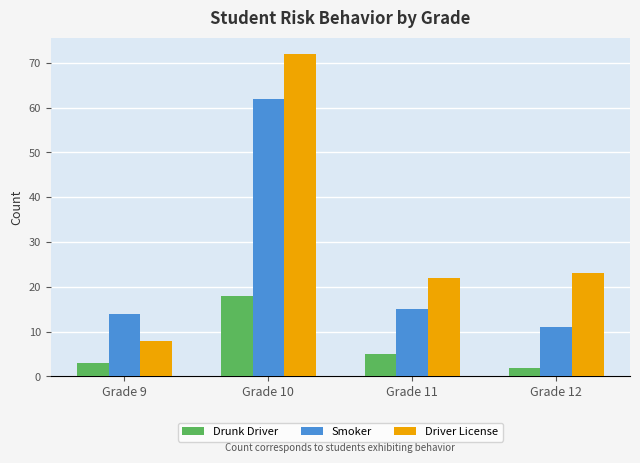

At how many categories does at least one series exceed 60?

1